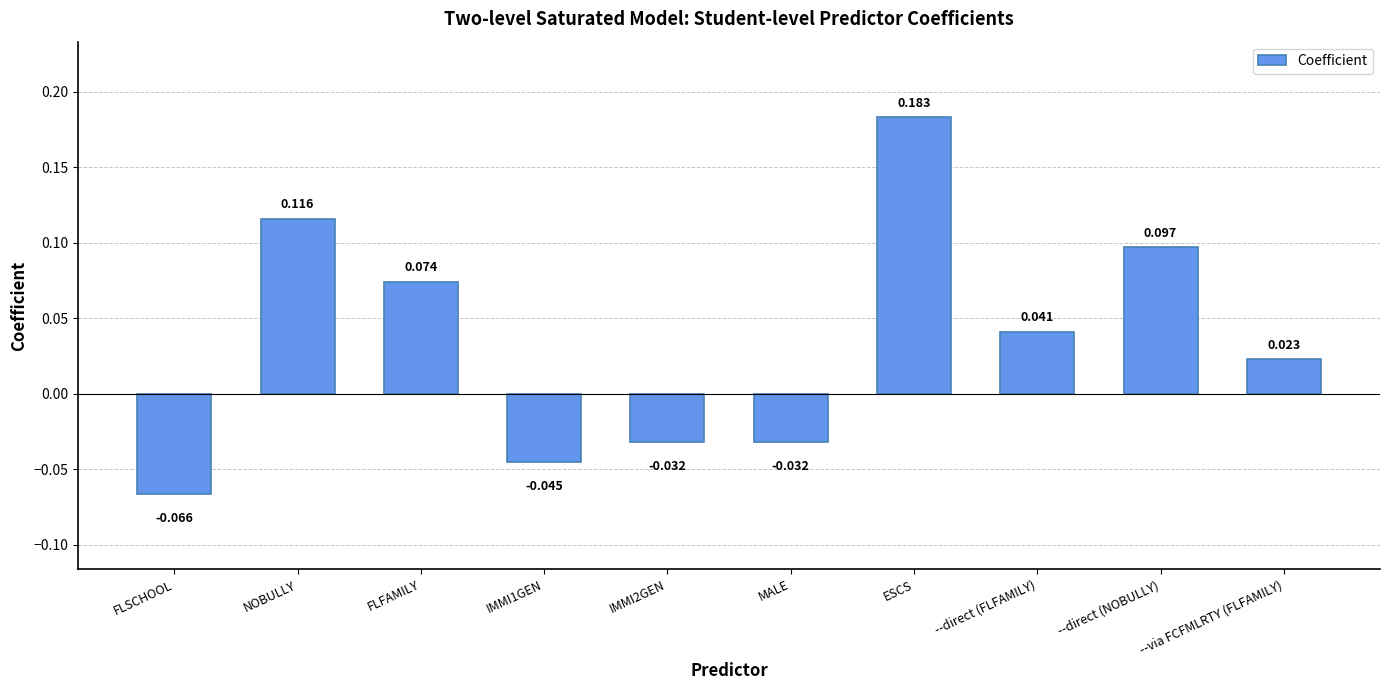

Which category has the lowest value across all series?

FLSCHOOL